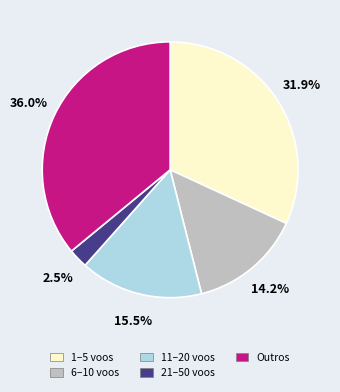

Is there any slice that represents more than half of the pie?

No